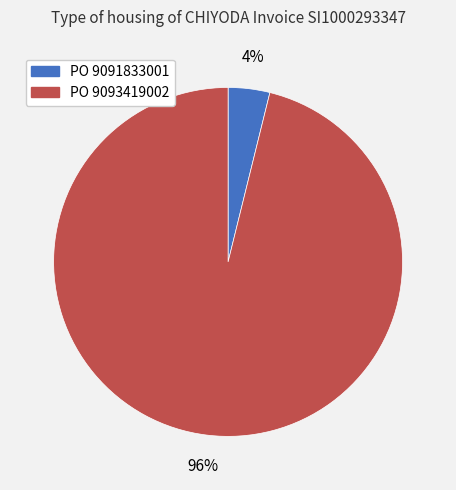

Between PO 9093419002 and PO 9091833001, which is larger?

PO 9093419002